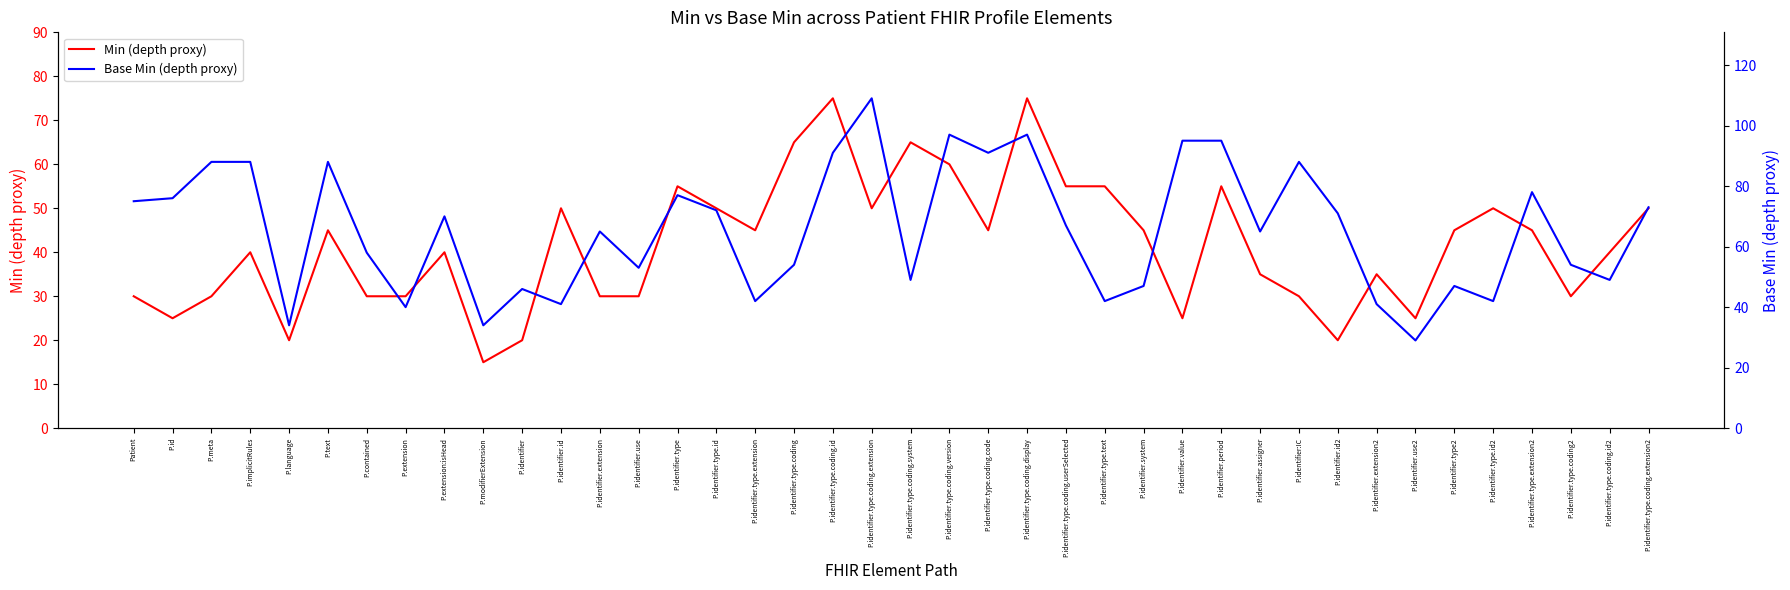

True or false: Min (depth proxy) and Base Min (depth proxy) cross at least once.

True